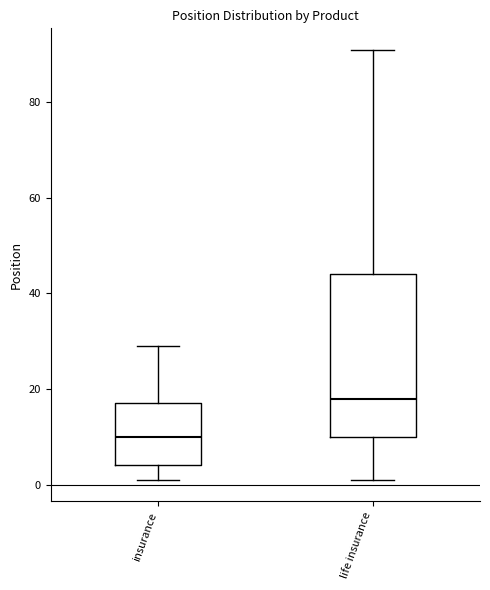

Reading left to right, read every box against the y-axis: the position of its median line, the range the box covers, and the ends of its whiskers. The values are not printed on the chart, so give them approximately, as read against the axis.

insurance: median 10, box 4 to 18, whiskers 2 to 30
life insurance: median 18, box 10 to 44, whiskers 2 to 92